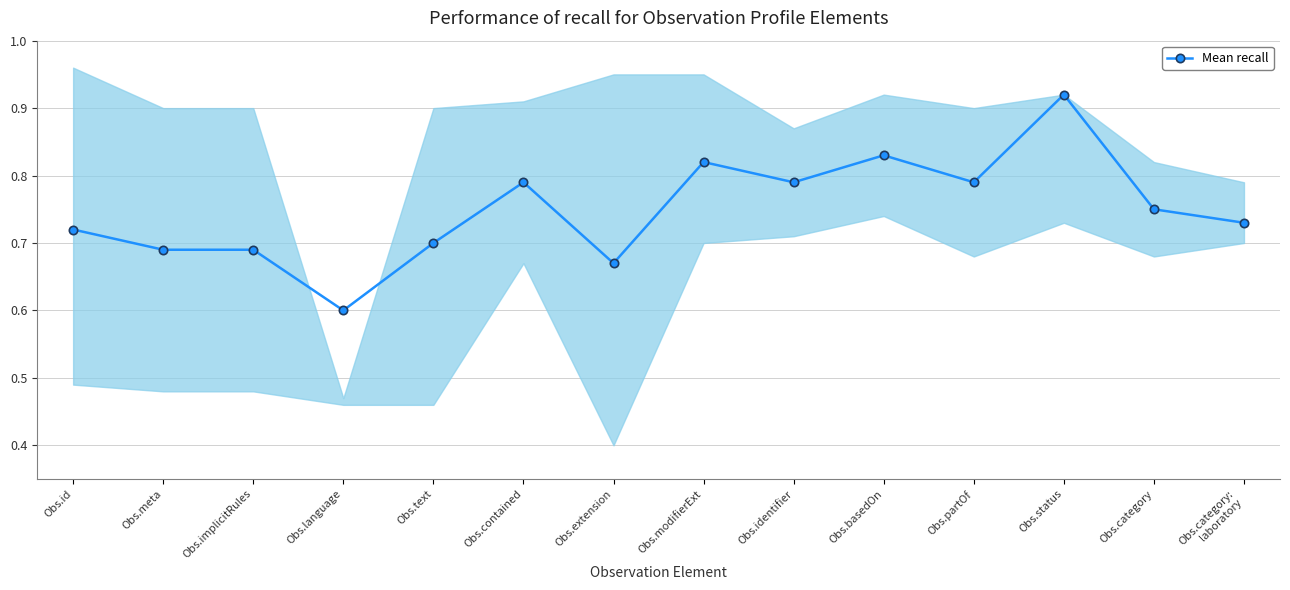

What is the difference between the second highest and second lowest values?

0.2